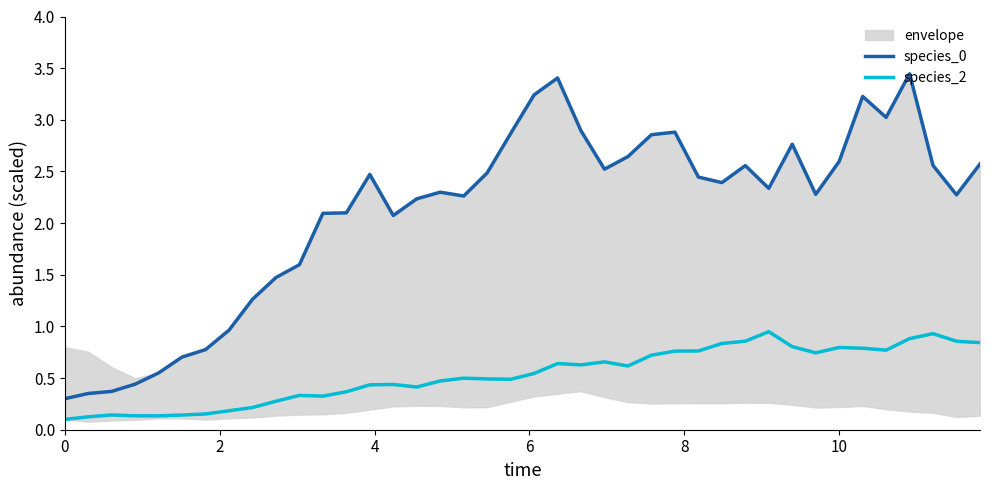

What is the lowest value of the species_0 series?

0.3